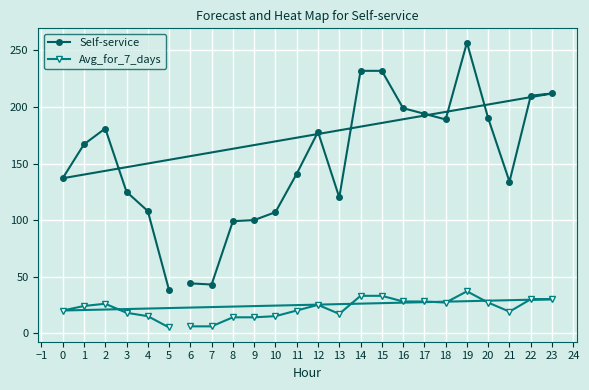

What is the total value across all series at 11?

161